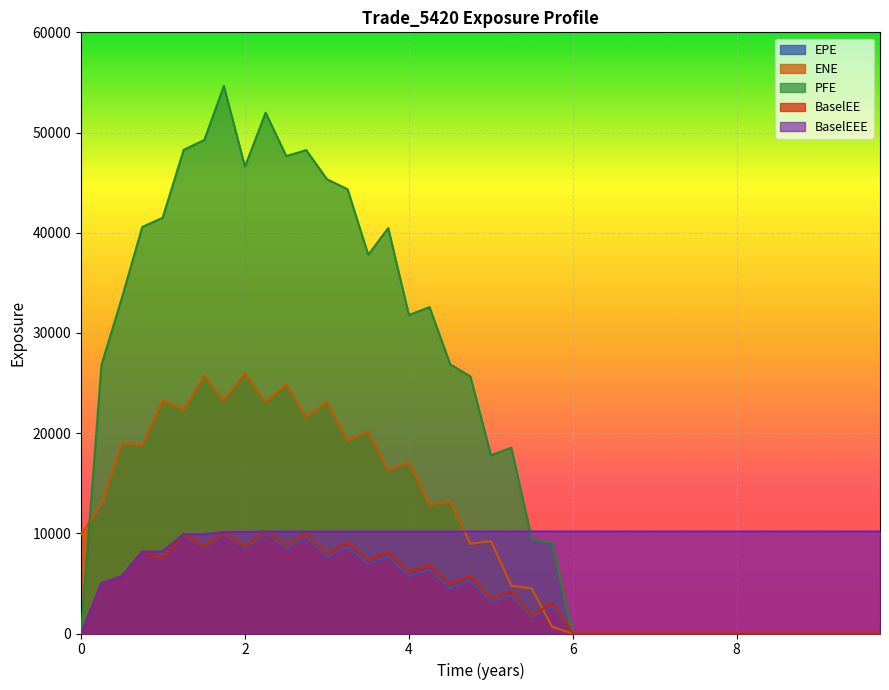

Where is the first local maximum for EPE?

0.747054